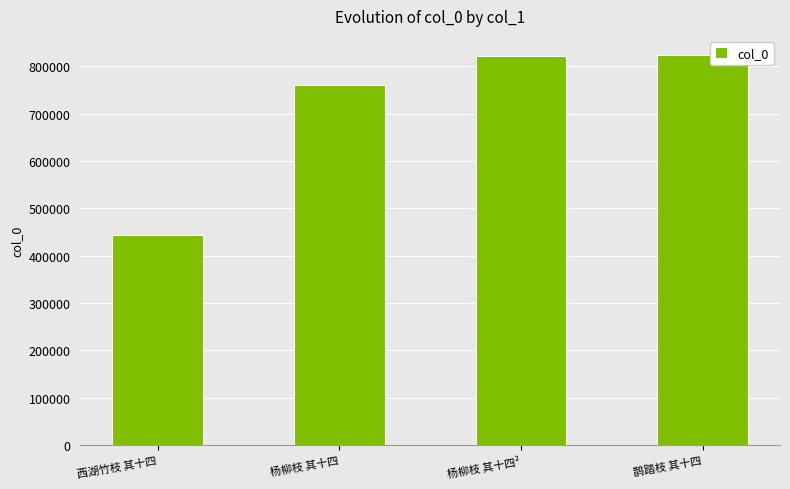

Approximately how many times larger is the value at 杨柳枝 其十四² compared to 鹊踏枝 其十四?

1.0